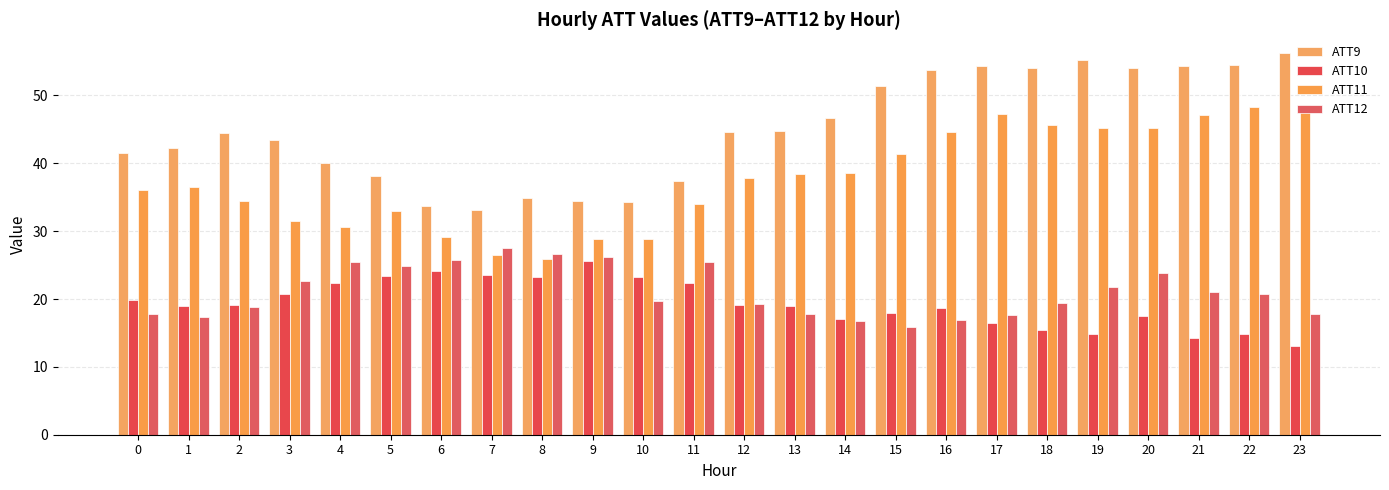

What value does the ATT11 series have at 13?

38.4